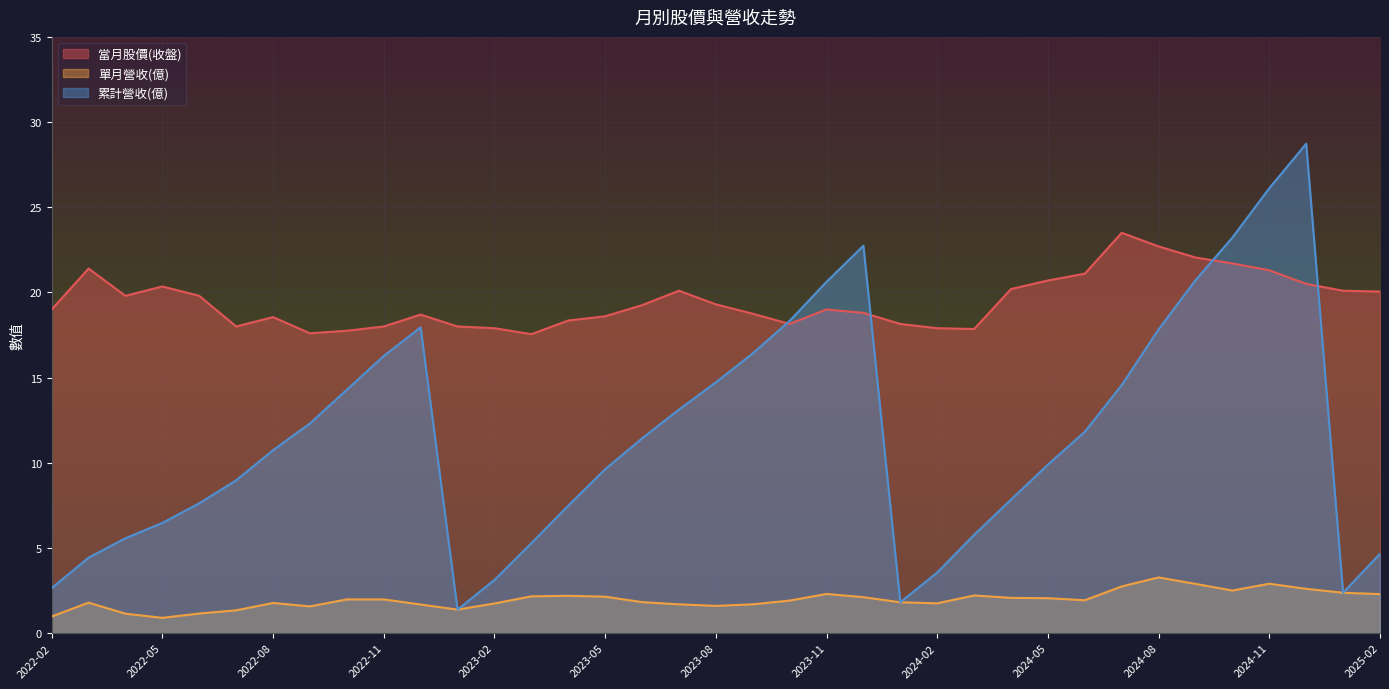

Which category has the lowest value in the 當月股價(收盤) series?

2023-03